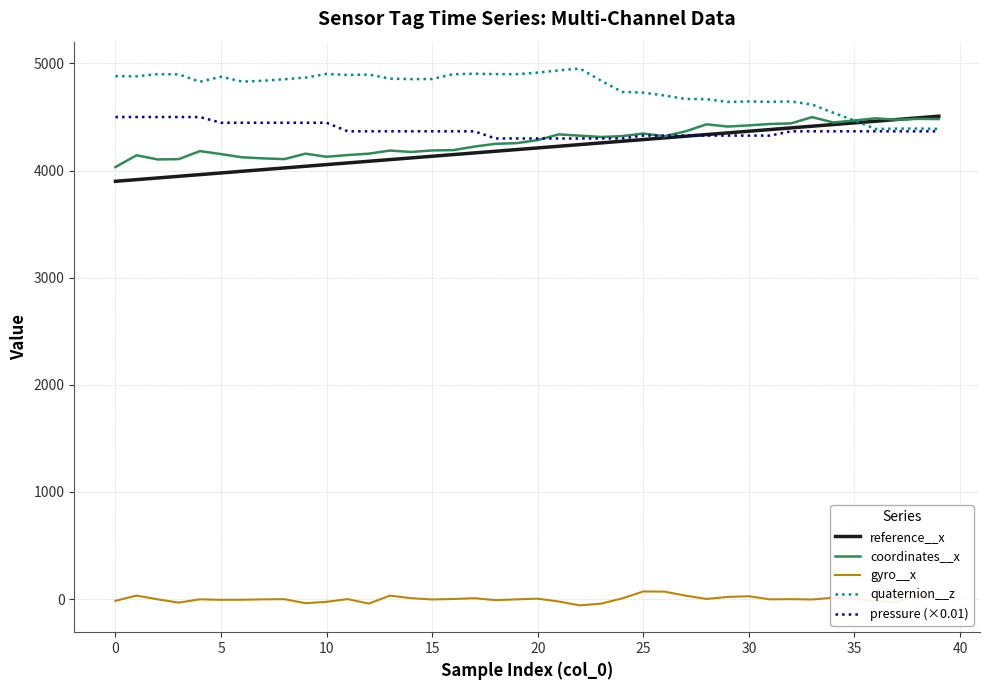

Which series has the largest total across all categories?

quaternion__z